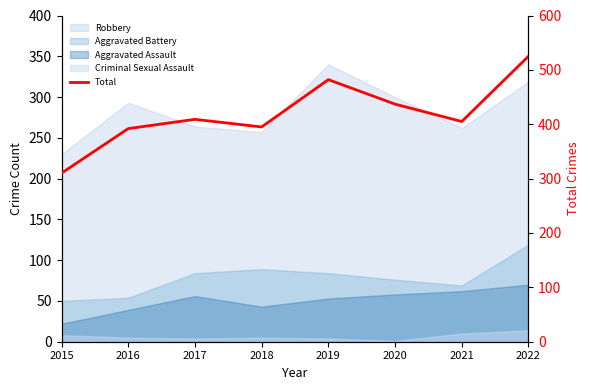

Where does the data first go above 409?

2019